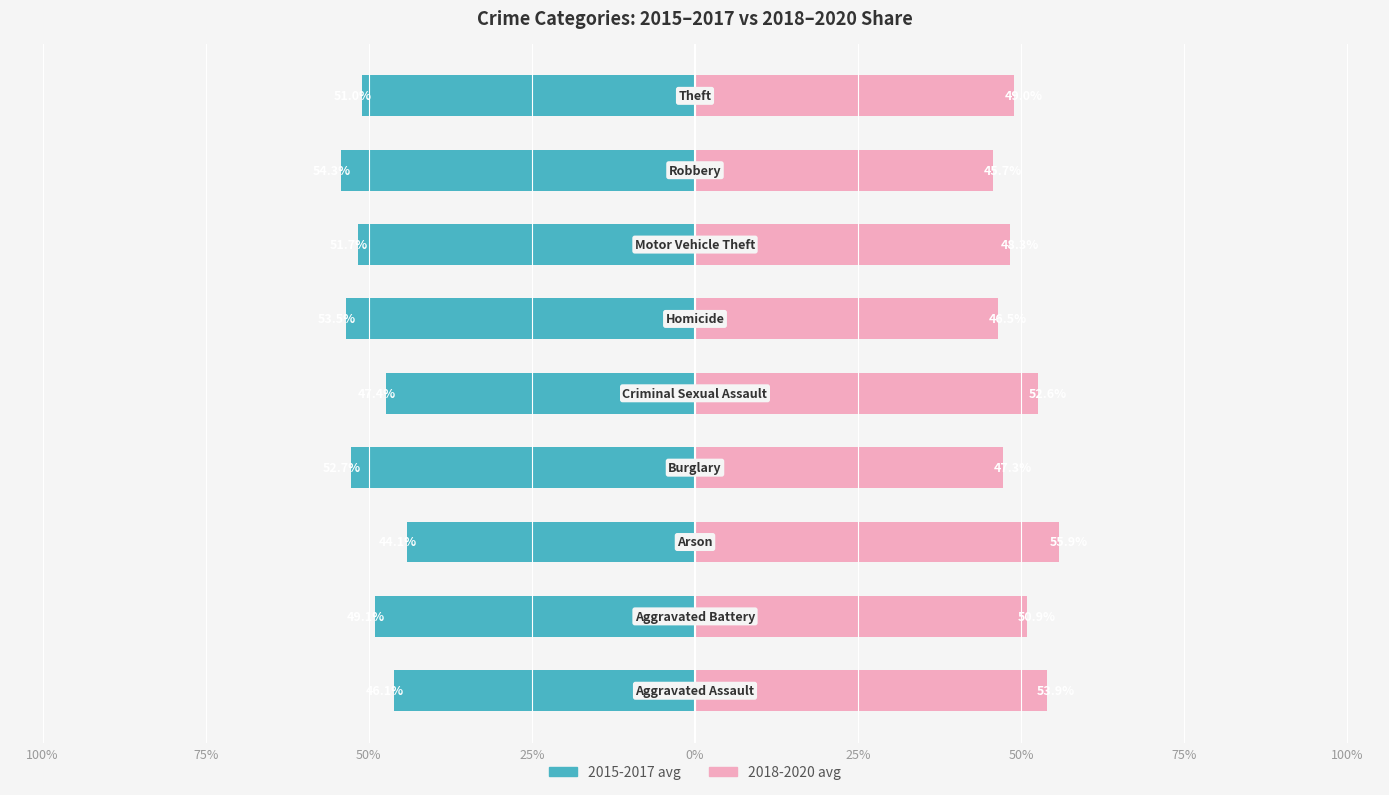

Which series has the largest total across all categories?

2018-2020 avg